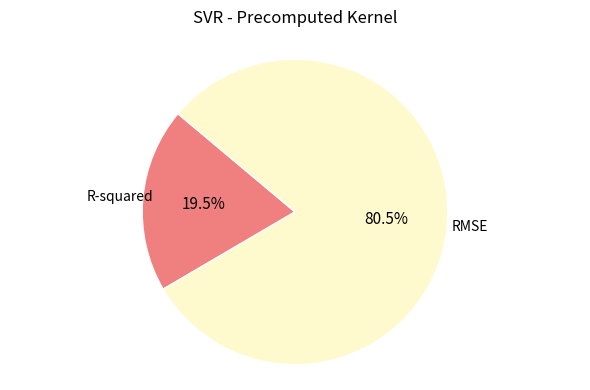

Is there any slice that represents more than half of the pie?

Yes